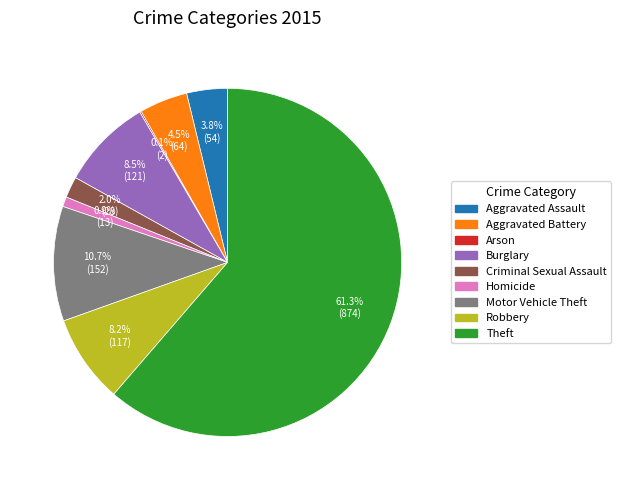

What is the ratio of the value at Motor Vehicle Theft to the value at Criminal Sexual Assault?

5.4